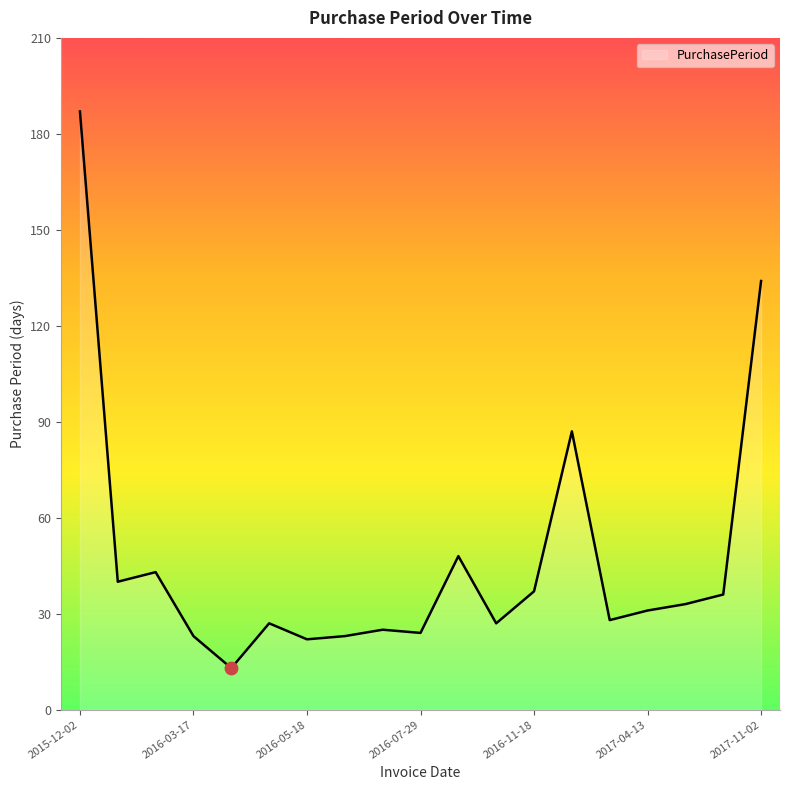

What is the smallest value displayed?

13